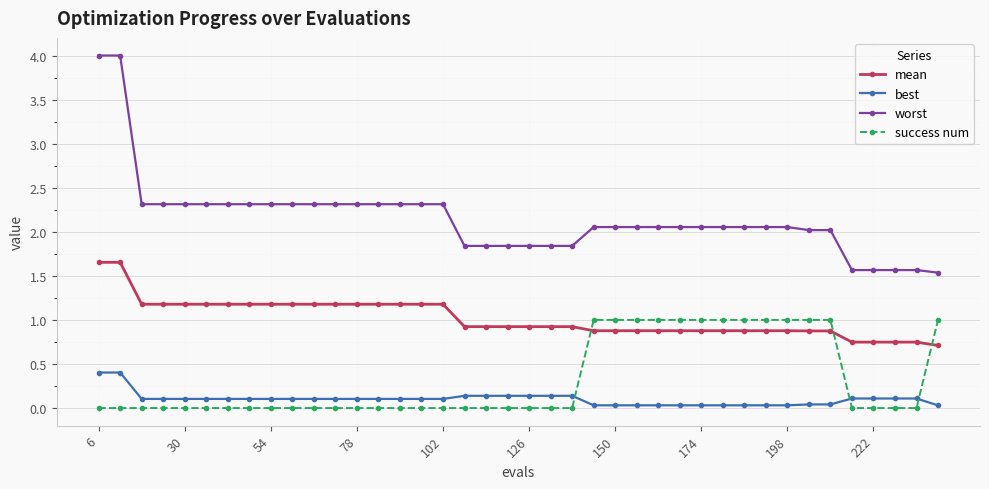

What is the difference between the maximum and minimum values in the mean series?

0.9